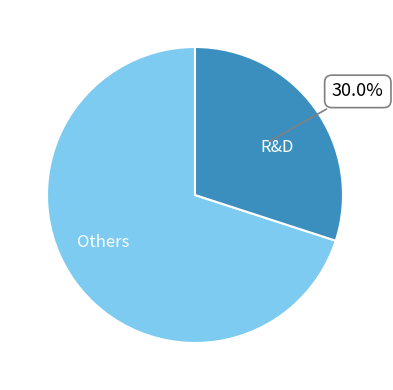

Combined, do Others and R&D account for over 50%?

Yes